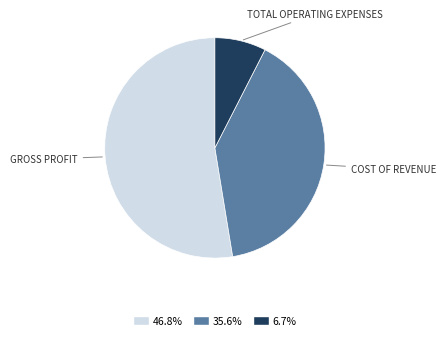

Is there a majority slice in this chart?

Yes